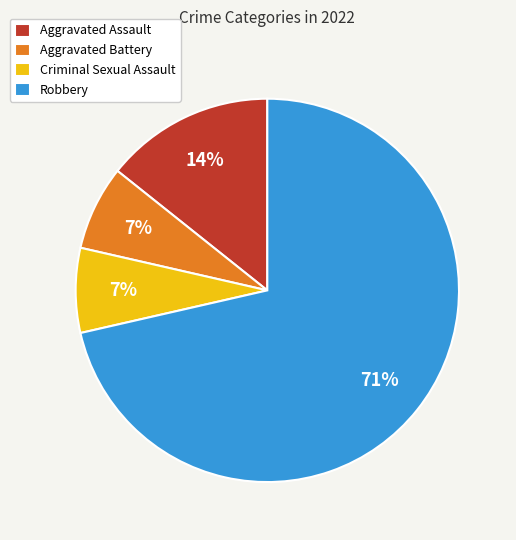

To the nearest percent, what percentage of the pie is Aggravated Assault?

14%